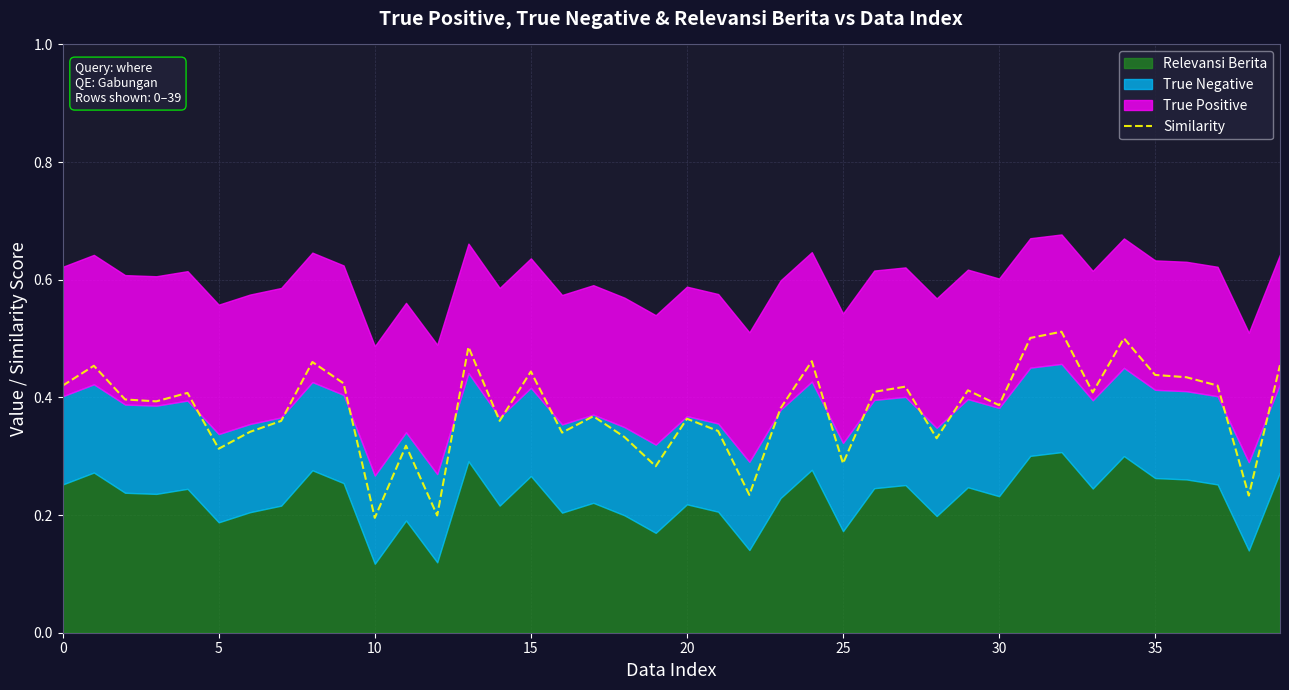

What is the difference between the second highest and second lowest values?

0.3